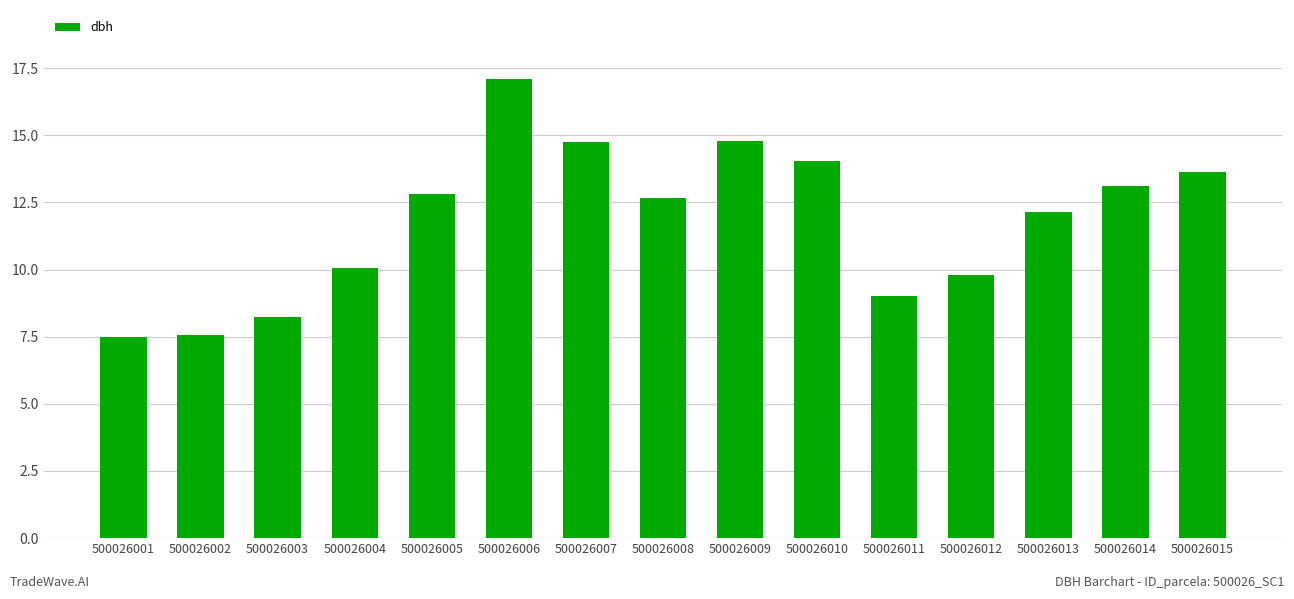

How many data points are above 12?

9